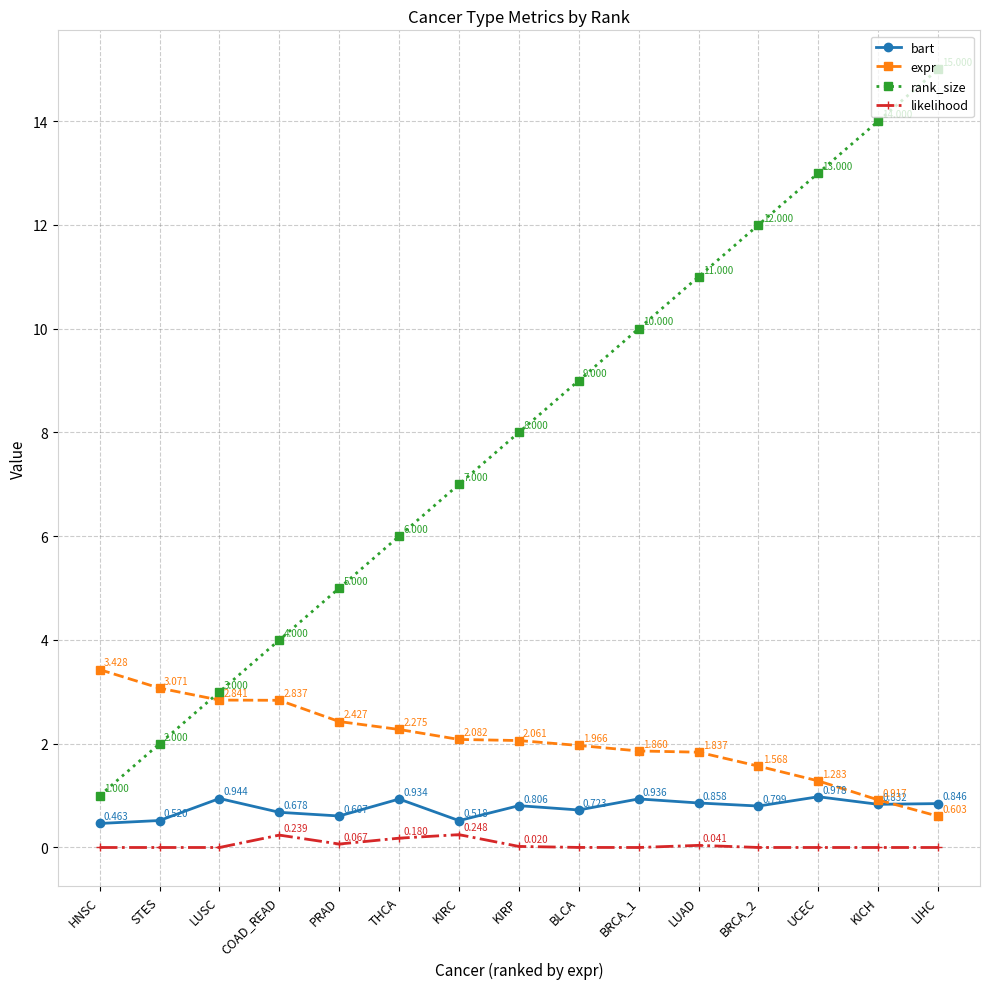

Which series has the widest spread of values?

rank_size